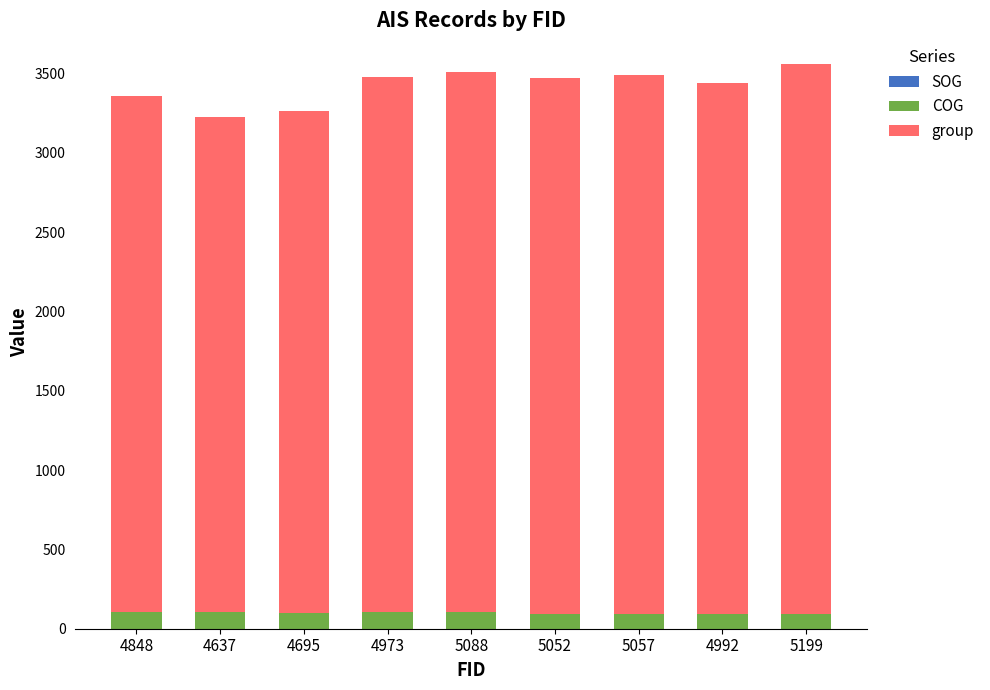

Count the number of data series in this chart.

3